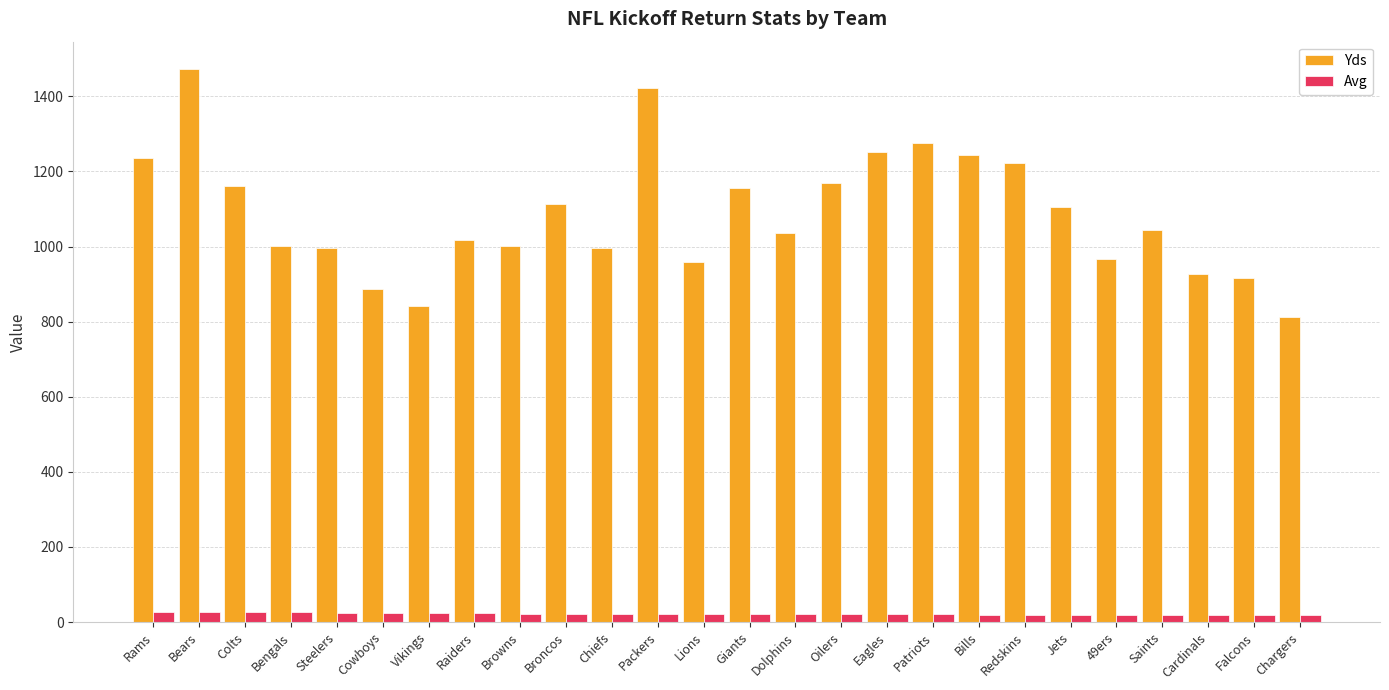

How many values in the Avg series are below 22?

12